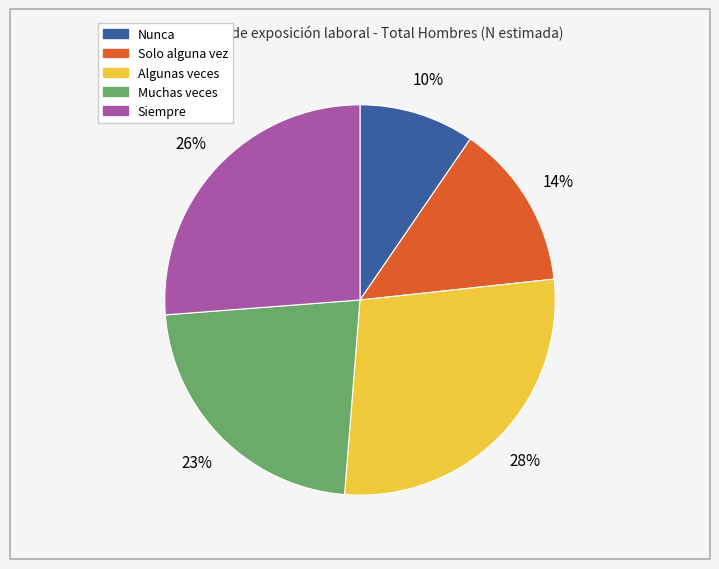

To the nearest percent, what is the average slice percentage?

20%